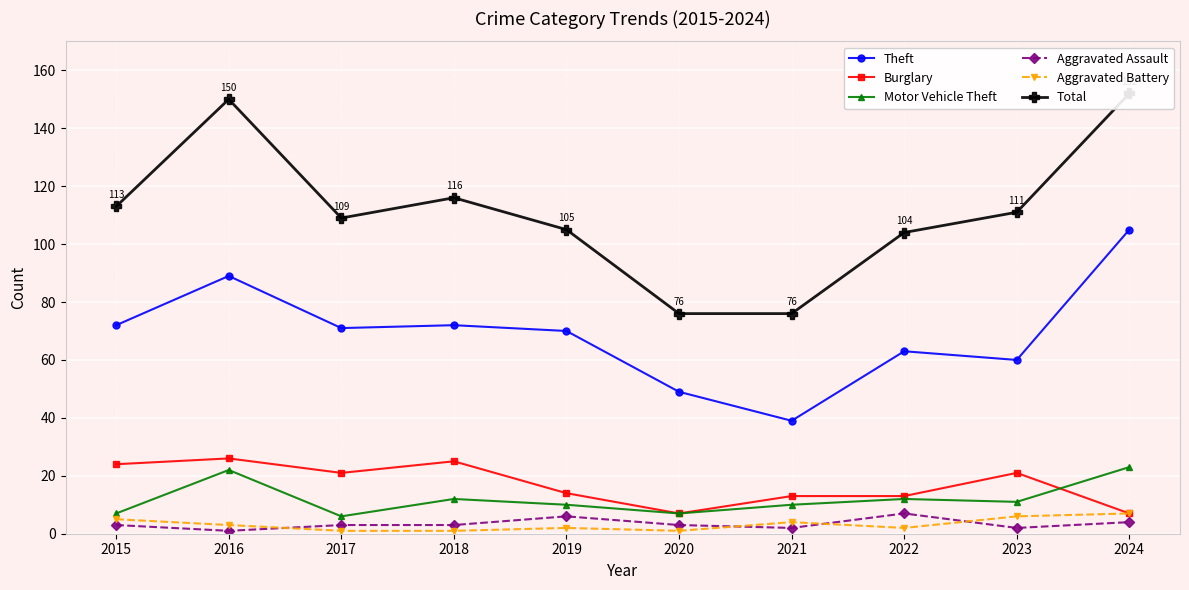

Is it true that Burglary equals 31 at 2017?

False